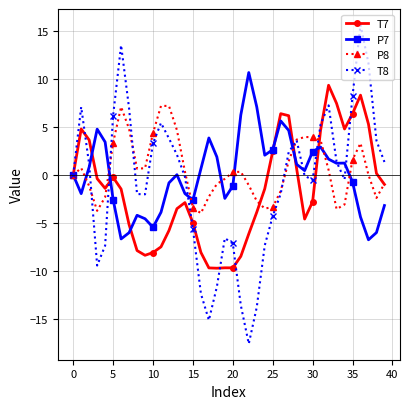

What is the maximum value for P8?

7.2